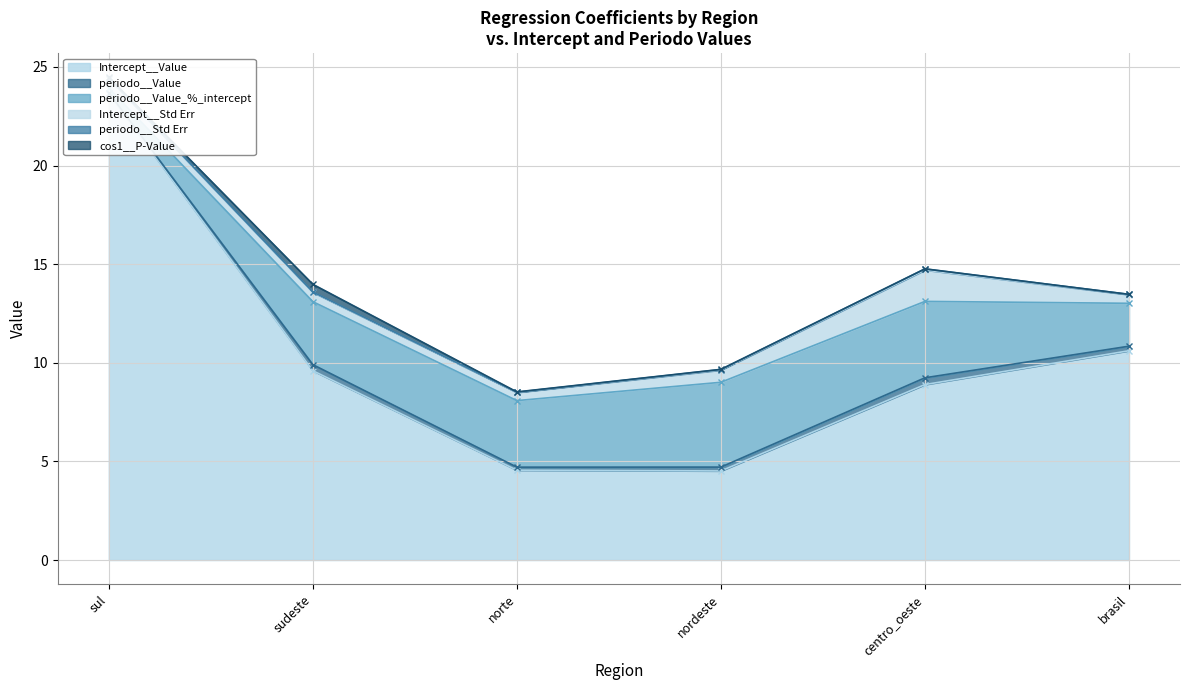

True or false: periodo__Value_%_intercept and cos1__P-Value cross at least once.

False